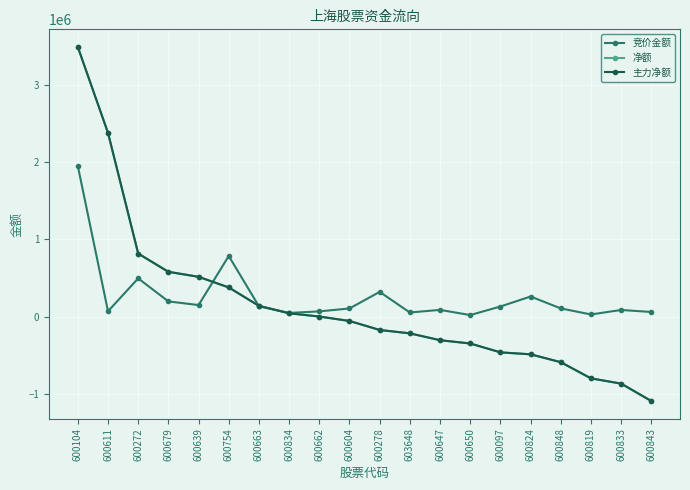

Which series changed the most between 600611 and 600754?

净额